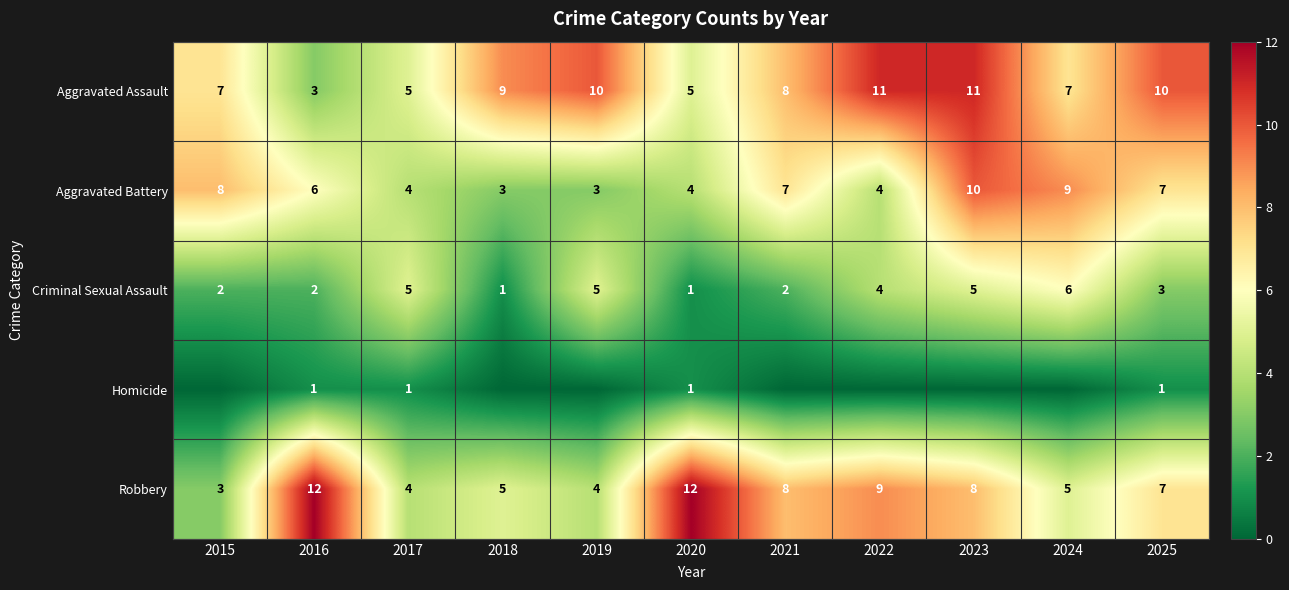

What is the spread (max minus min) of values at 2016?

11